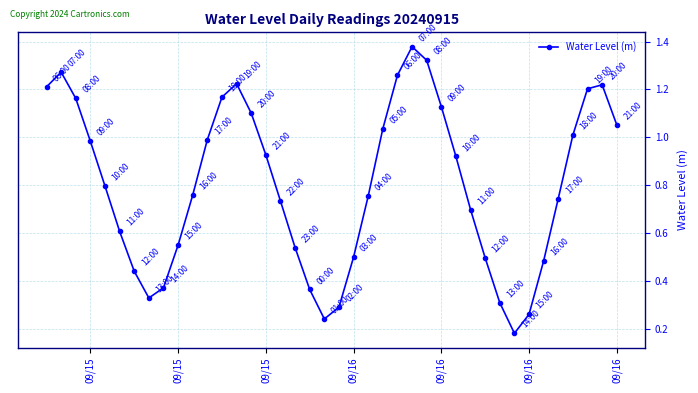

How many interior local peaks (higher than both neighbors) does the data have?

4